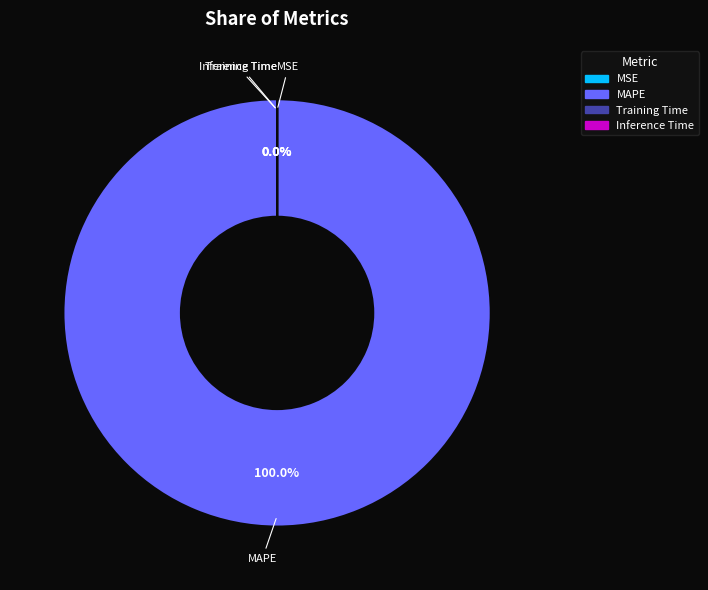

Which slice is the largest?

MAPE